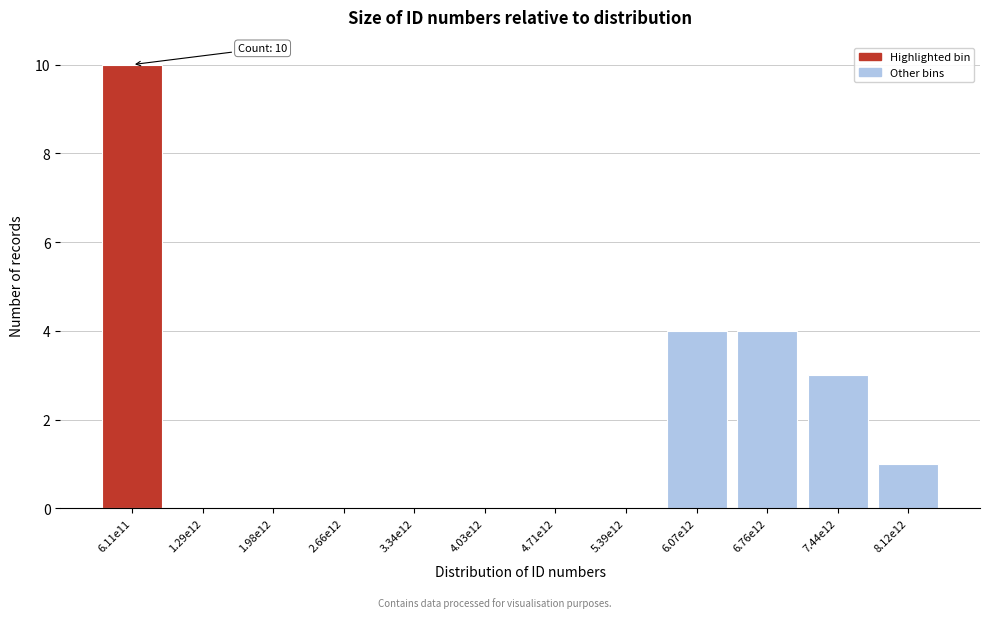

Reading right to left, list all the values displayed in this chart.

8.12e12=1	7.44e12=3	6.76e12=4	6.07e12=4	5.39e12=0	4.71e12=0	4.03e12=0	3.34e12=0	2.66e12=0	1.98e12=0	1.29e12=0	6.11e11=10